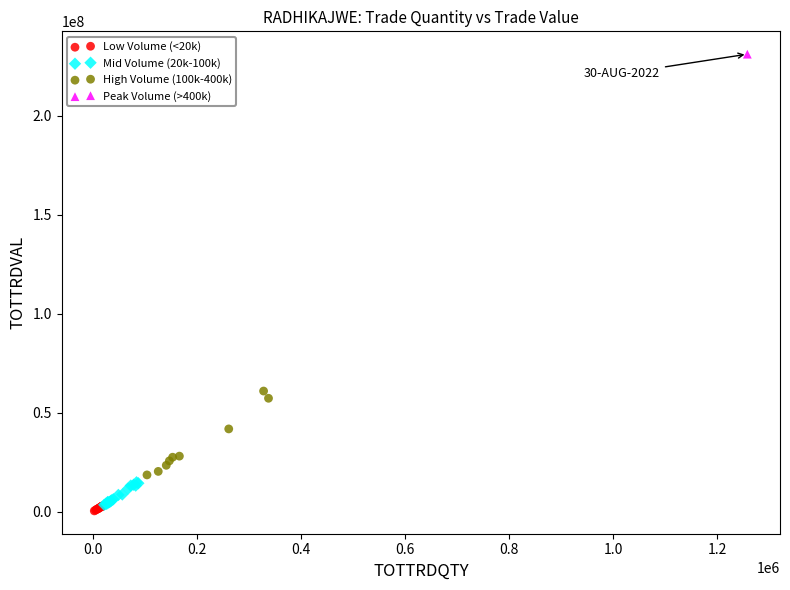

Which series contains the highest Y value?

Peak Volume (>400k)